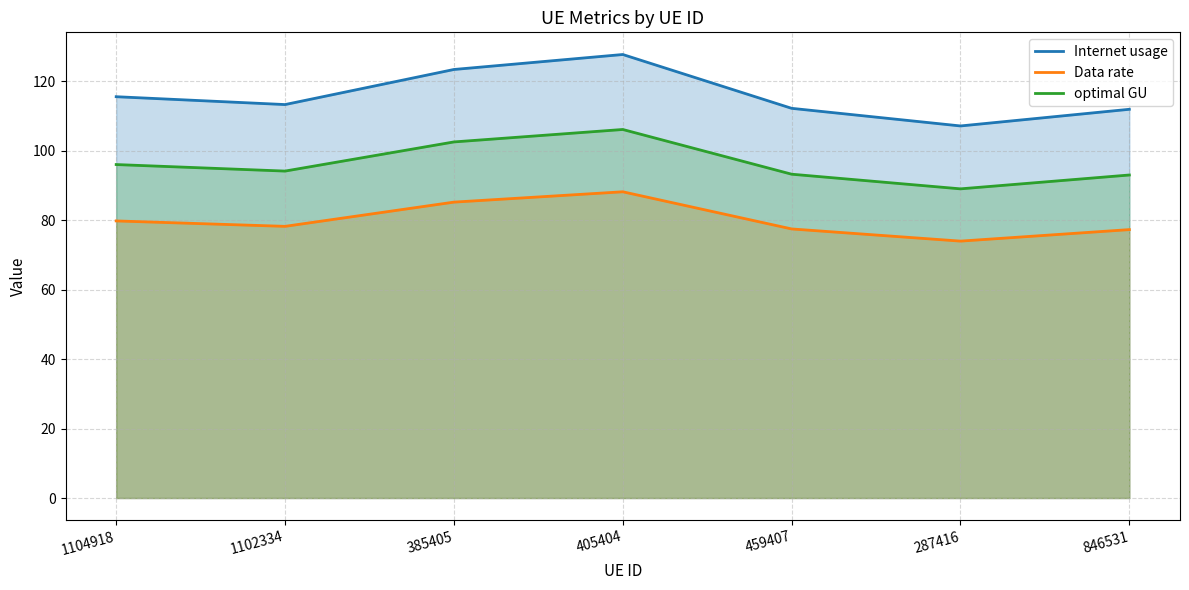

Is it true that Data rate equals 74.0 at 287416?

True